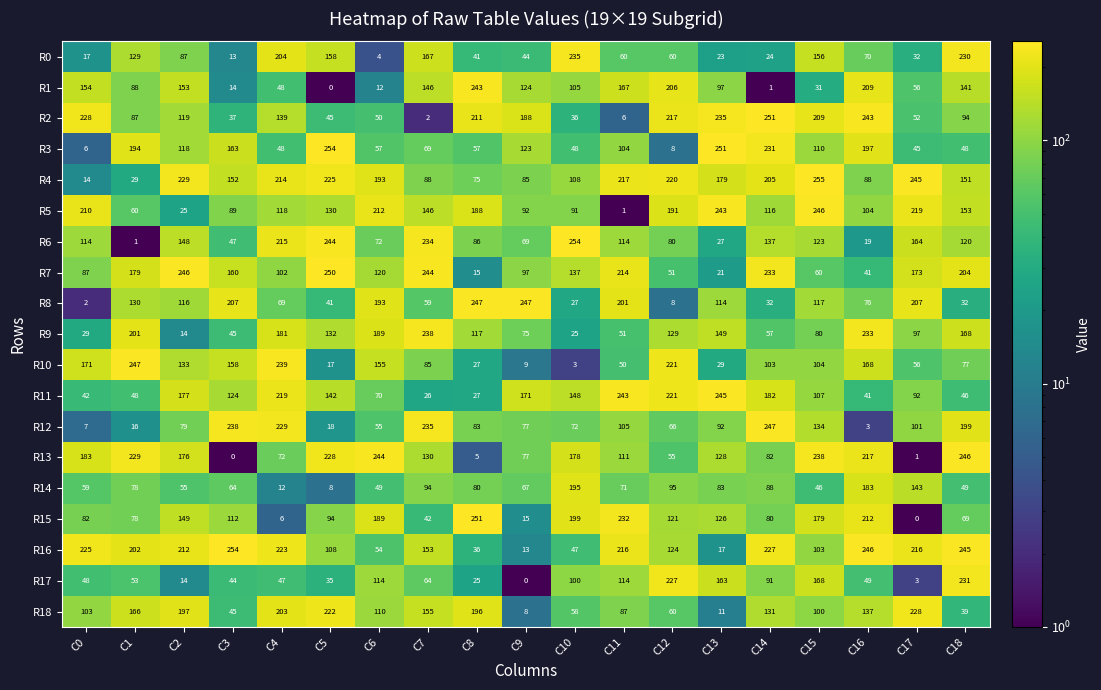

What is the difference between the R12 values at C17 and C2?

22